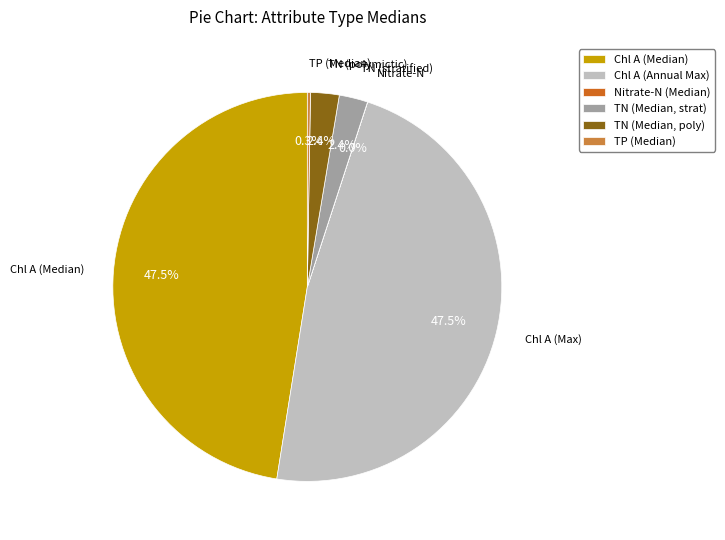

What percentage is NOT represented by TN (Median, poly)?

97.6%